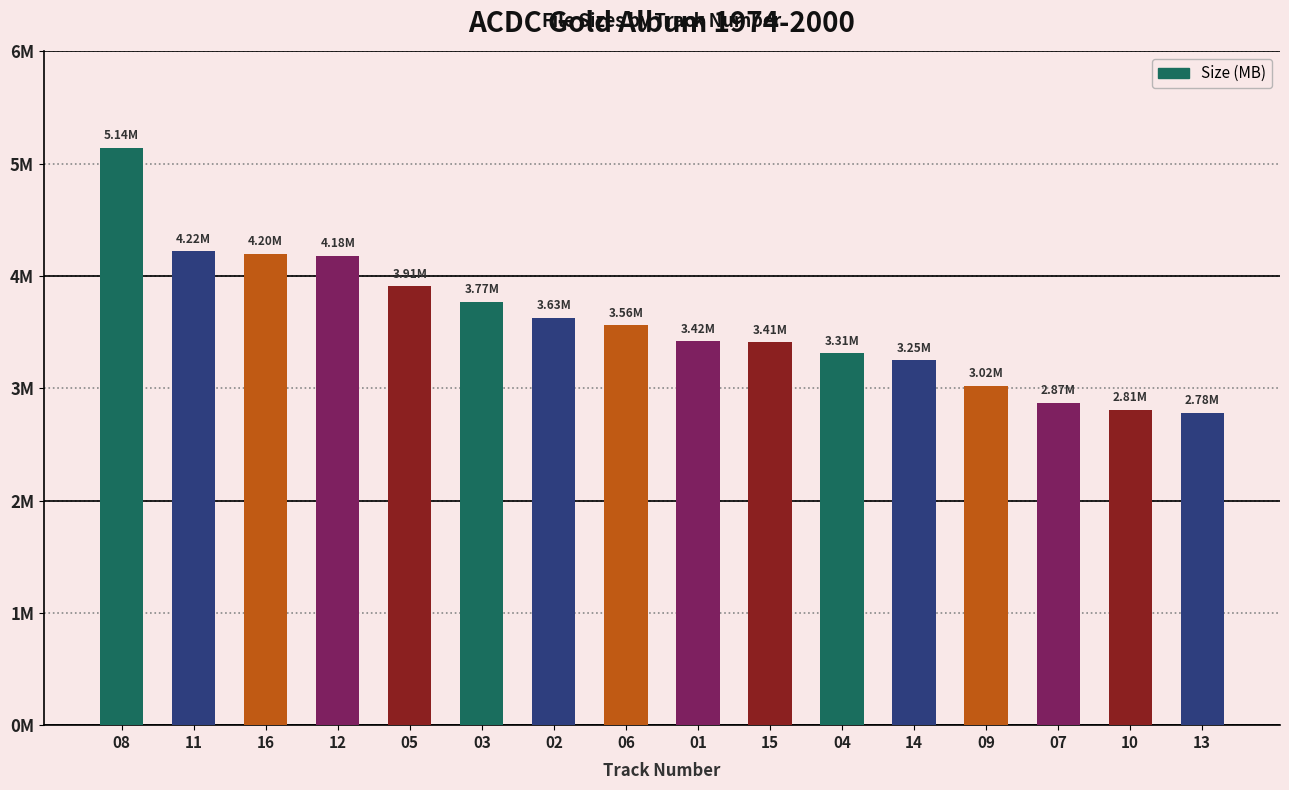

What is the label of the 9th bar from the right?

06